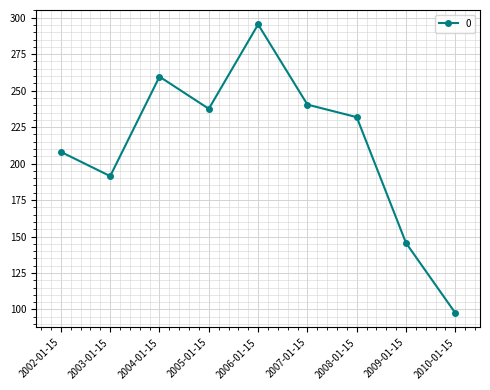

Reading right to left, what are all the values shown in this chart?

97.5	145.5	231.8	240.4	295.4	237.6	259.6	191.4	208.0